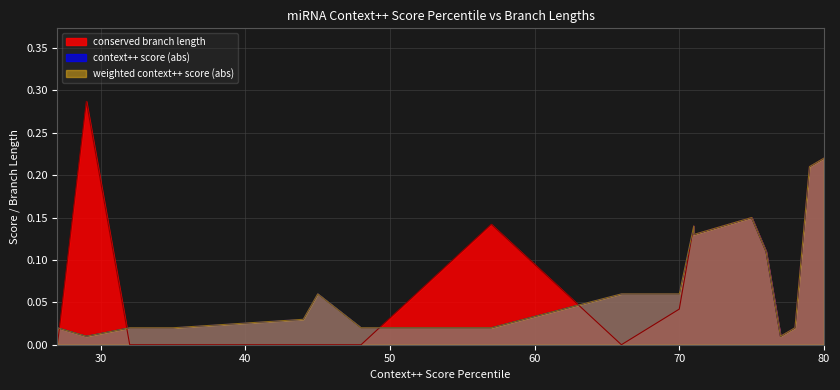

What is the maximum value for context++ score?

0.2